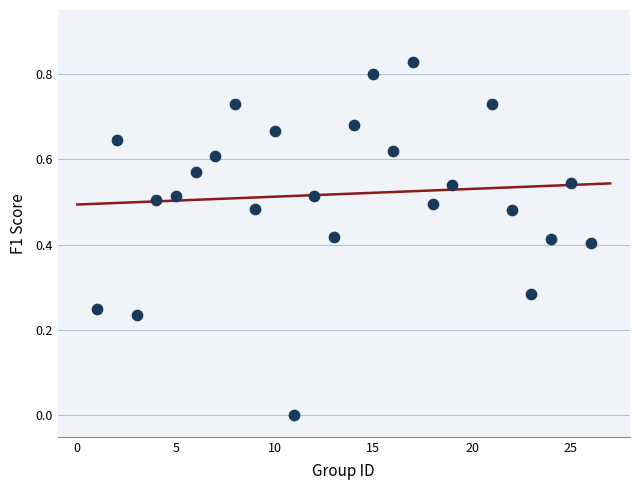

What is the range of X values (max minus min)?

25.0